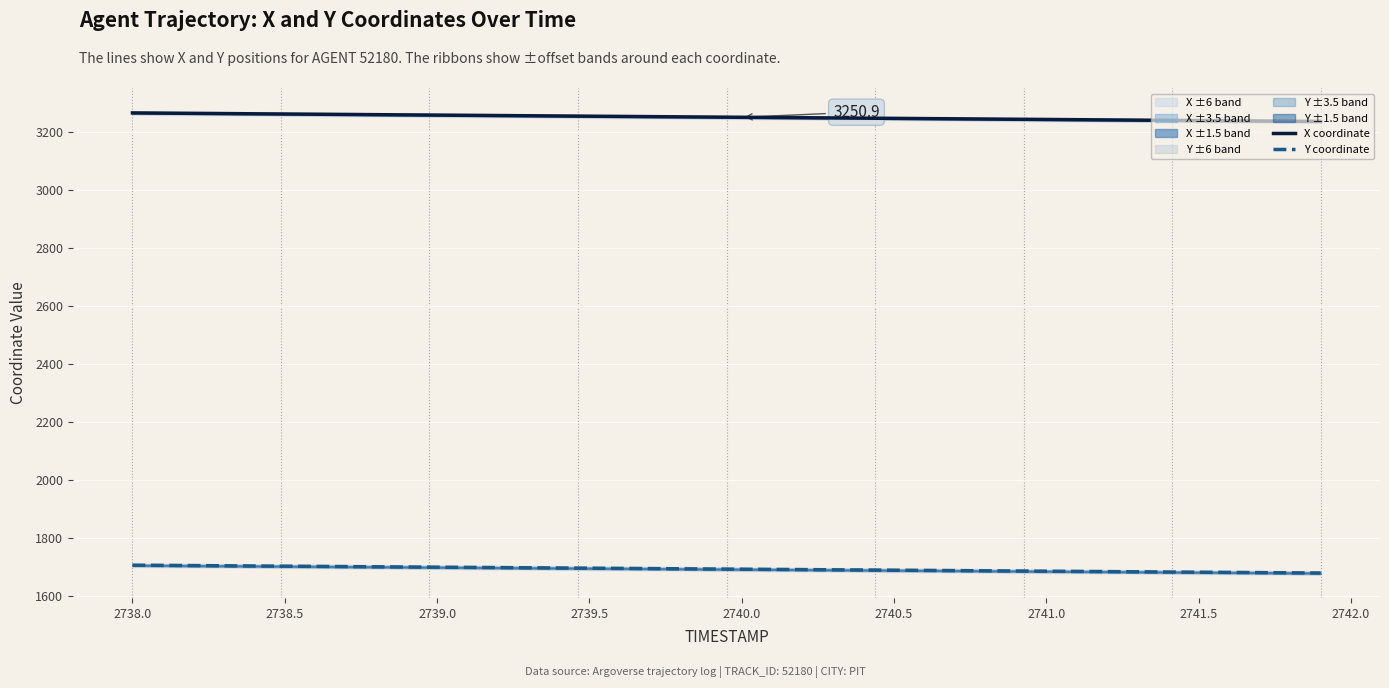

True or false: X coordinate and Y coordinate cross at least once.

False